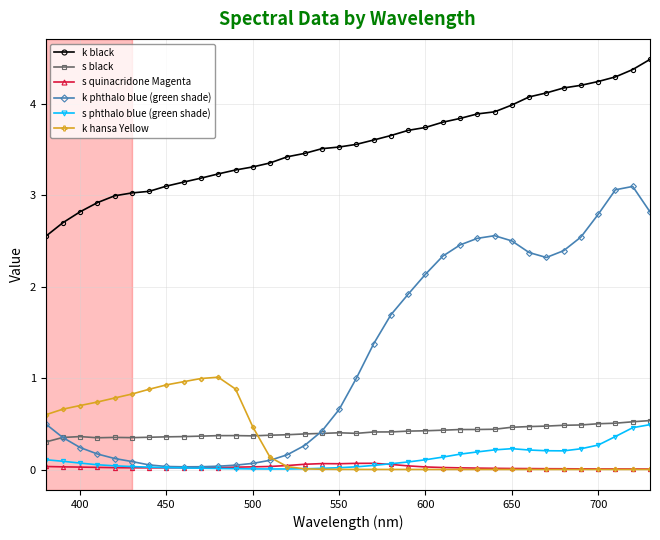

True or false: s quinacridone Magenta has more than 1 interior local peaks.

True